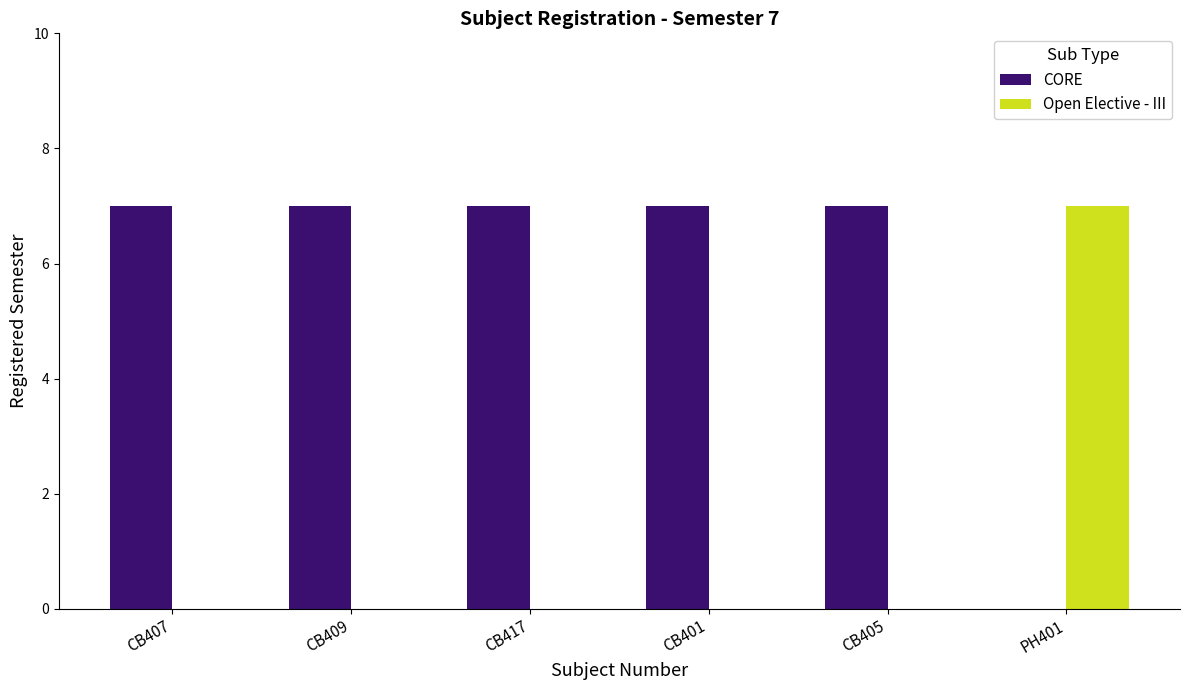

What are all the series names shown in the legend?

CORE, Open Elective - III